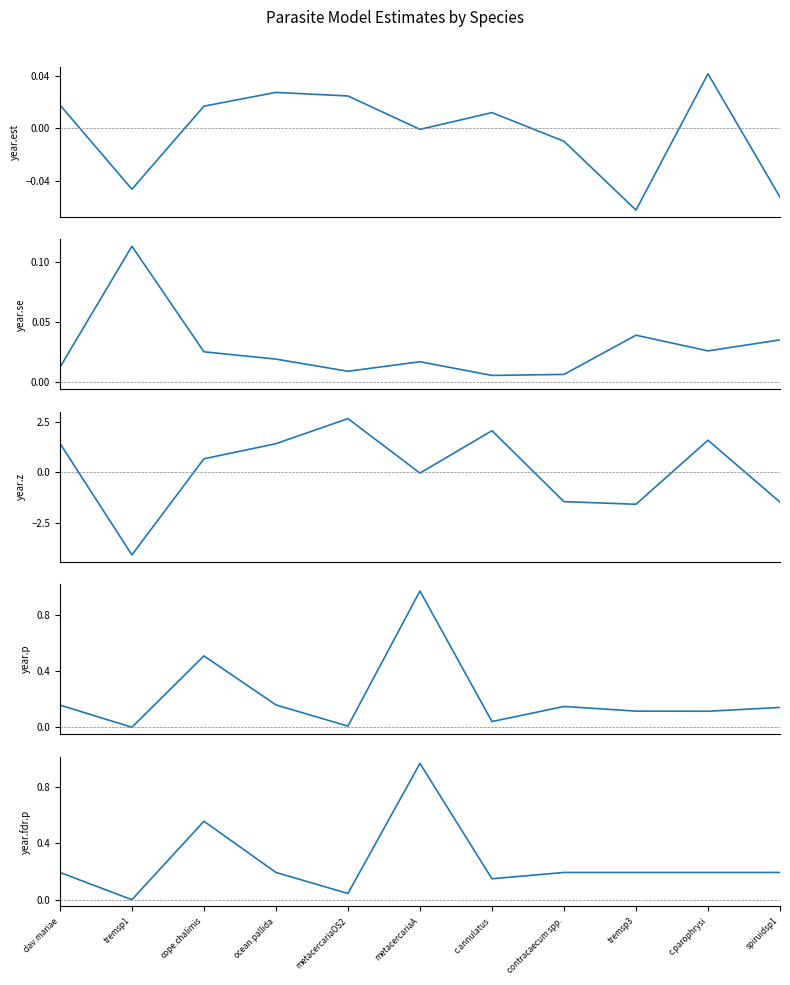

How many lines are shown in the chart?

5